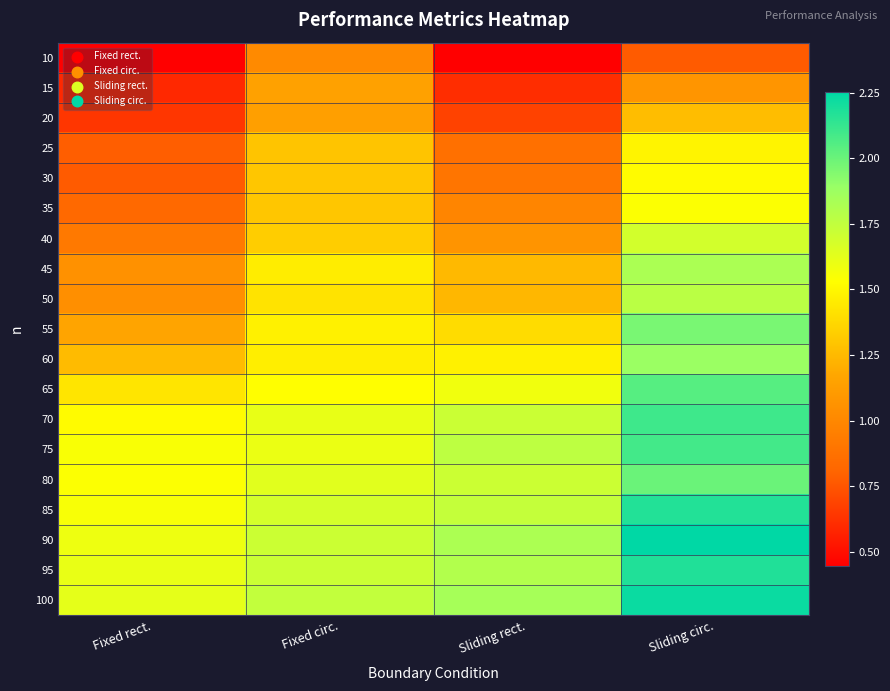

What is the smallest value displayed?

0.4